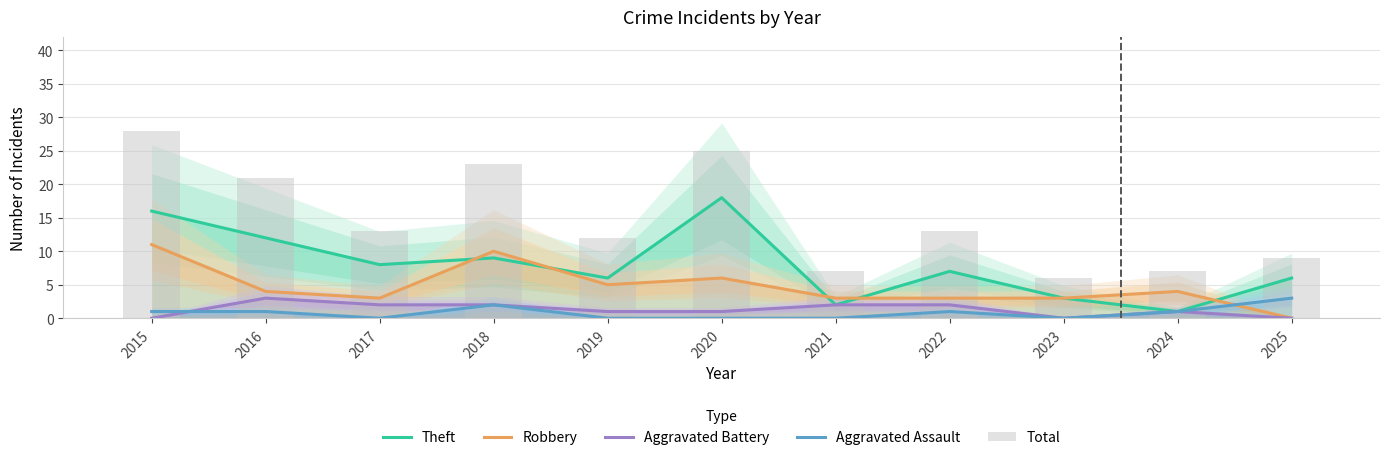

At which label does Theft reach its peak?

2020